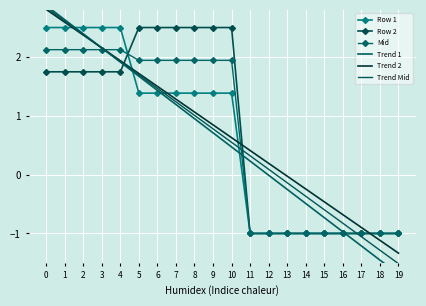

Reading left to right, extract all data points from this chart.

Row 1: 0=2.5	1=2.5	2=2.5	3=2.5	4=2.5	5=1.4	6=1.4	7=1.4	8=1.4	9=1.4	10=1.4	11=-1.0	12=-1.0	13=-1.0	14=-1.0	15=-1.0	16=-1.0	17=-1.0	18=-1.0	19=-1.0
Row 2: 0=1.7	1=1.7	2=1.7	3=1.7	4=1.7	5=2.5	6=2.5	7=2.5	8=2.5	9=2.5	10=2.5	11=-1.0	12=-1.0	13=-1.0	14=-1.0	15=-1.0	16=-1.0	17=-1.0	18=-1.0	19=-1.0
Mid: 0=2.1	1=2.1	2=2.1	3=2.1	4=2.1	5=1.9	6=1.9	7=1.9	8=1.9	9=1.9	10=1.9	11=-1.0	12=-1.0	13=-1.0	14=-1.0	15=-1.0	16=-1.0	17=-1.0	18=-1.0	19=-1.0
Trend 1: 0=2.9	1=2.6	2=2.4	3=2.2	4=1.9	5=1.7	6=1.4	7=1.2	8=1.0	9=0.7	10=0.5	11=0.2	12=-0.0	13=-0.3	14=-0.5	15=-0.7	16=-1.0	17=-1.2	18=-1.5	19=-1.7
Trend 2: 0=2.8	1=2.6	2=2.4	3=2.2	4=1.9	5=1.7	6=1.5	7=1.3	8=1.1	9=0.8	10=0.6	11=0.4	12=0.2	13=-0.0	14=-0.2	15=-0.5	16=-0.7	17=-0.9	18=-1.1	19=-1.3
Trend Mid: 0=2.8	1=2.6	2=2.4	3=2.2	4=1.9	5=1.7	6=1.5	7=1.2	8=1.0	9=0.8	10=0.5	11=0.3	12=0.1	13=-0.1	14=-0.4	15=-0.6	16=-0.8	17=-1.1	18=-1.3	19=-1.5